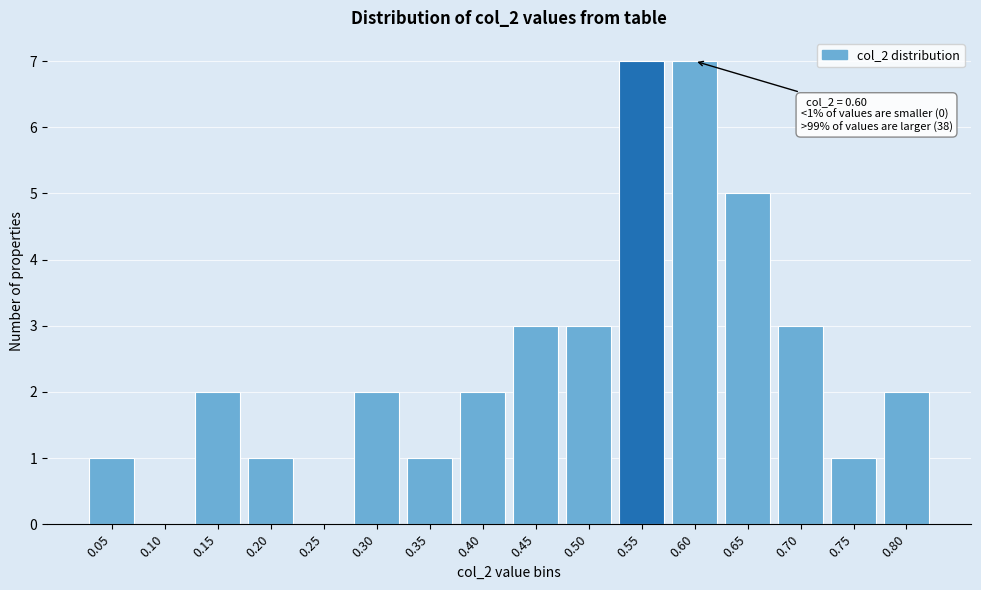

Reading right to left, what are all the values shown in this chart?

0.80=2	0.75=1	0.70=3	0.65=5	0.60=7	0.55=7	0.50=3	0.45=3	0.40=2	0.35=1	0.30=2	0.25=0	0.20=1	0.15=2	0.10=0	0.05=1